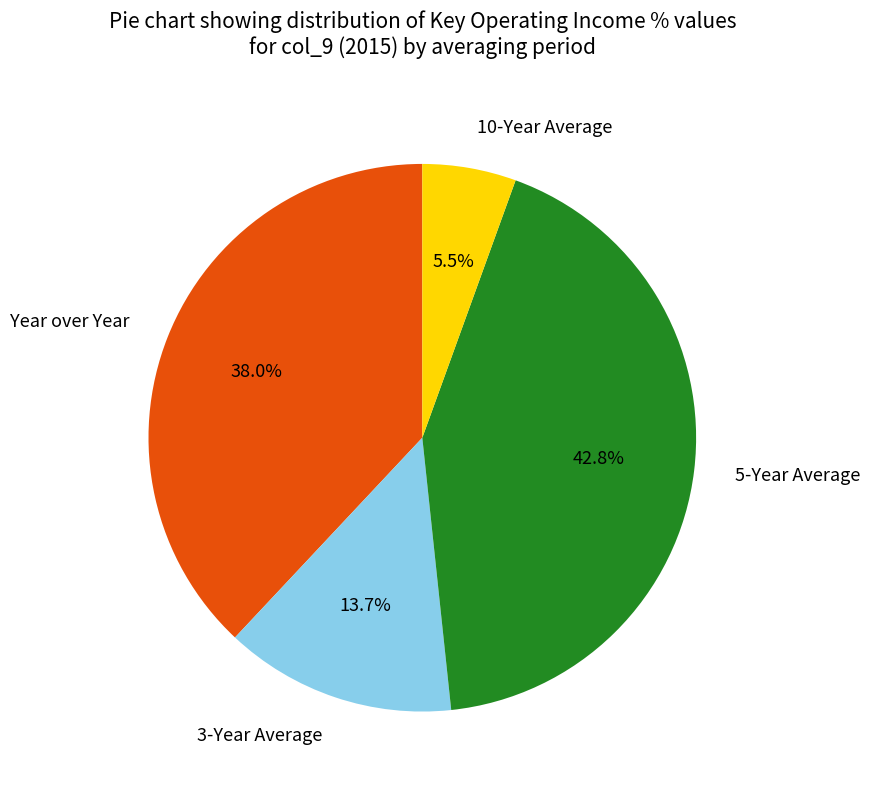

Does Year over Year account for over 50% of the chart?

No